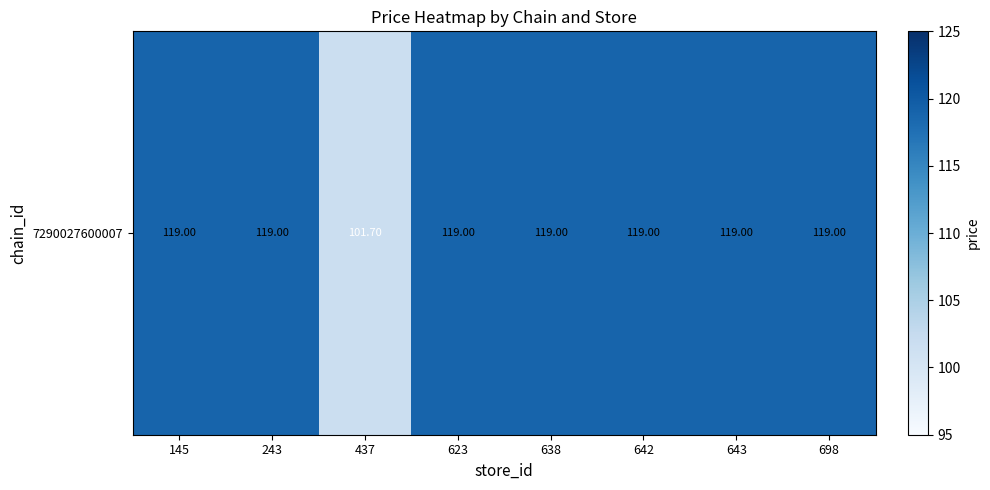

How many series are shown in this chart?

1